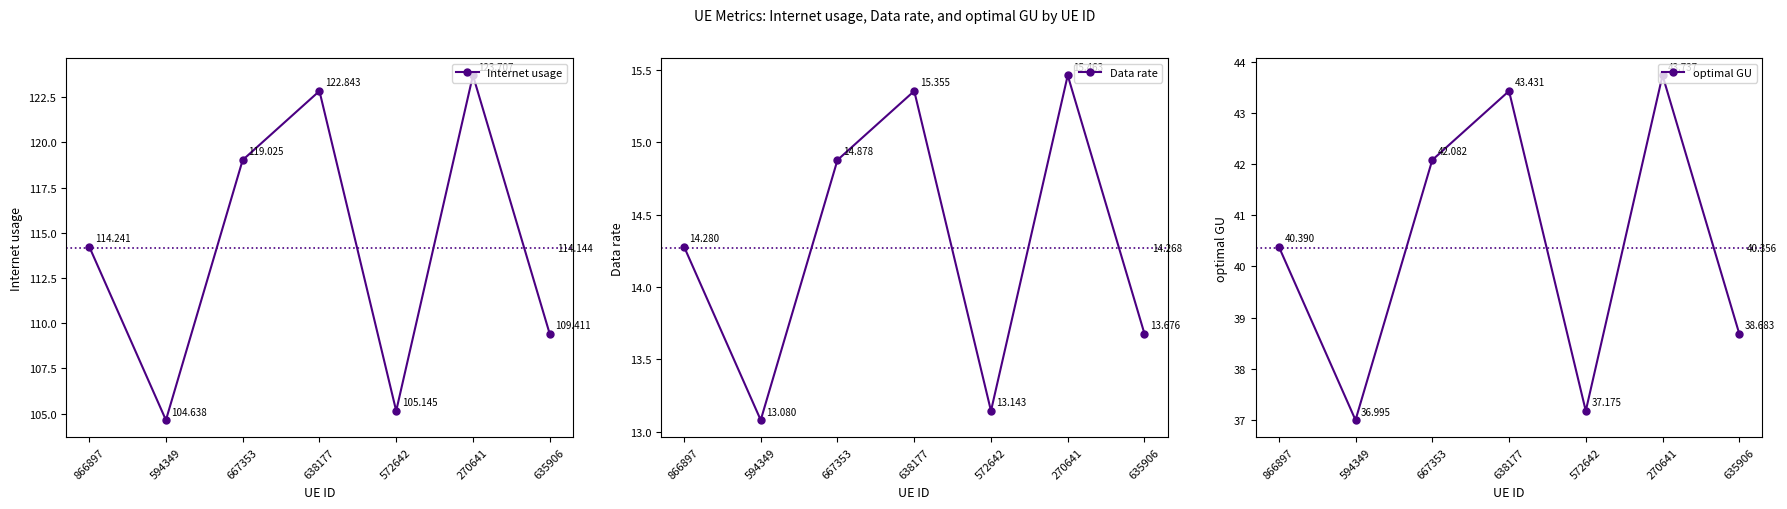

What is the label of the 6th point from the right?

594349